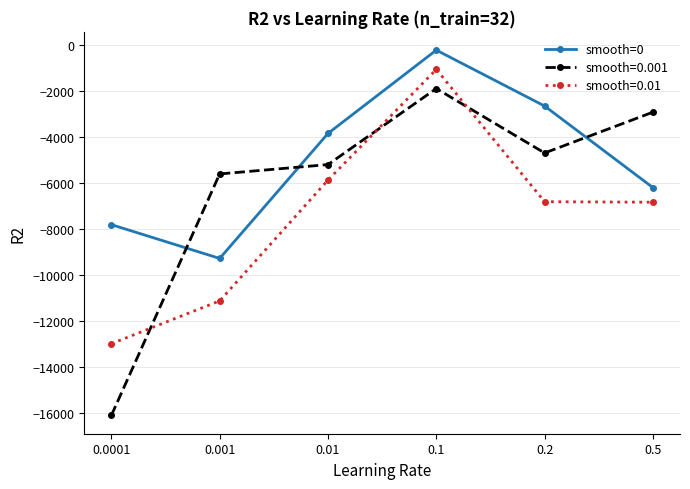

What is the value of the smooth=0.01 point at the 1st from the left?

-12991.5